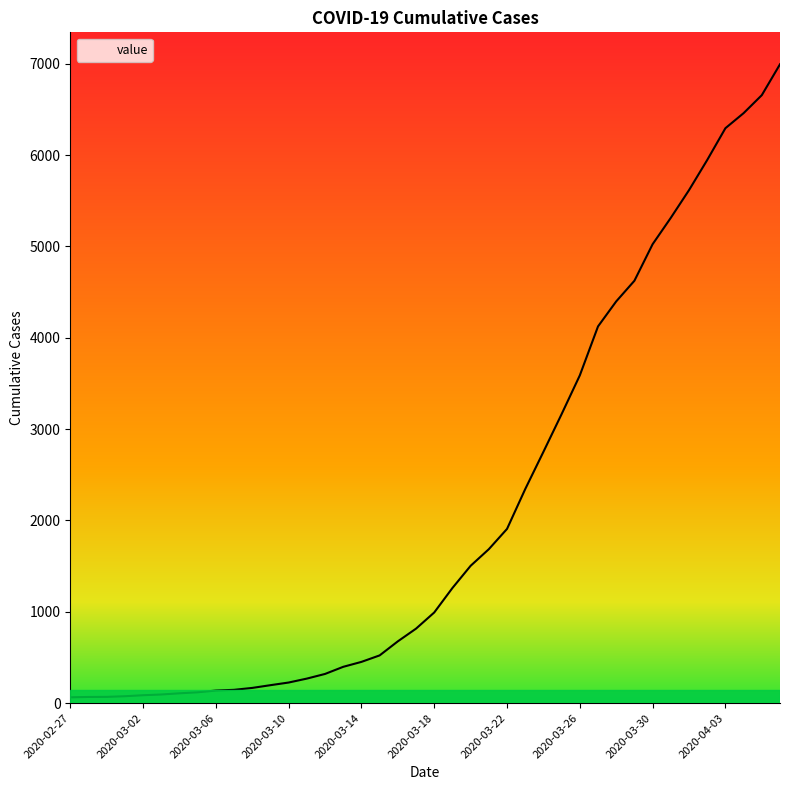

What is the sum of all values?

85676